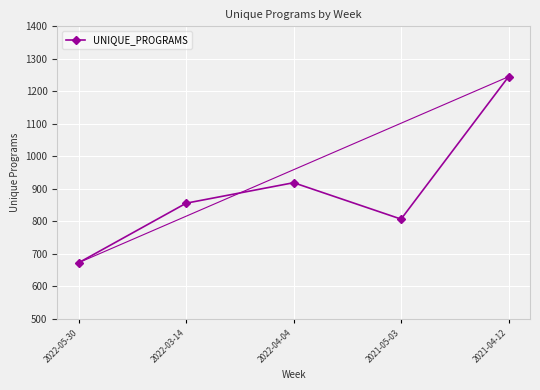

How many lines are shown in the chart?

1